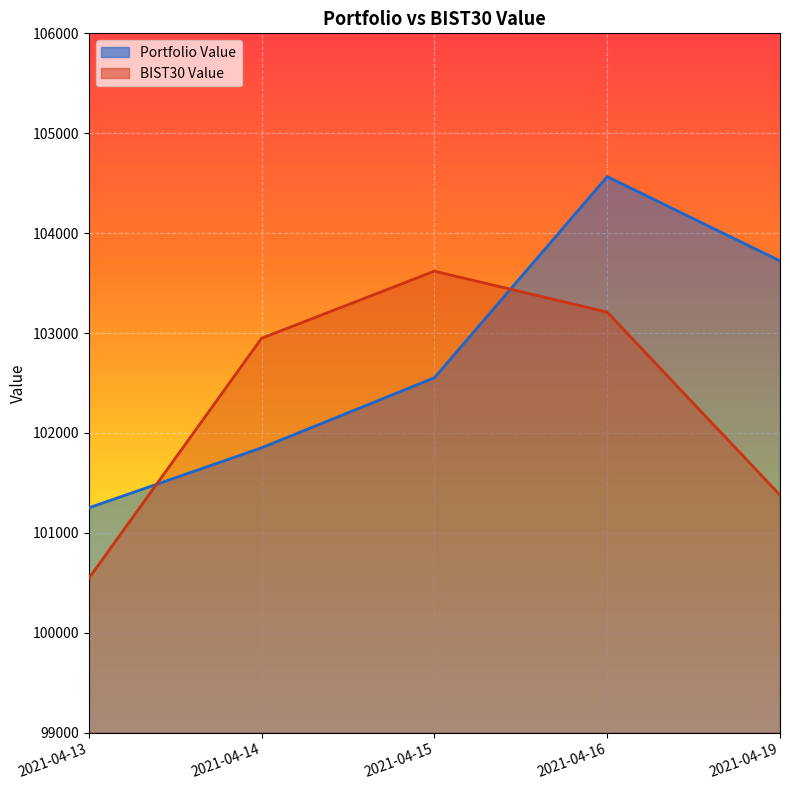

Which has a higher value, 2021-04-13 or 2021-04-14?

2021-04-14